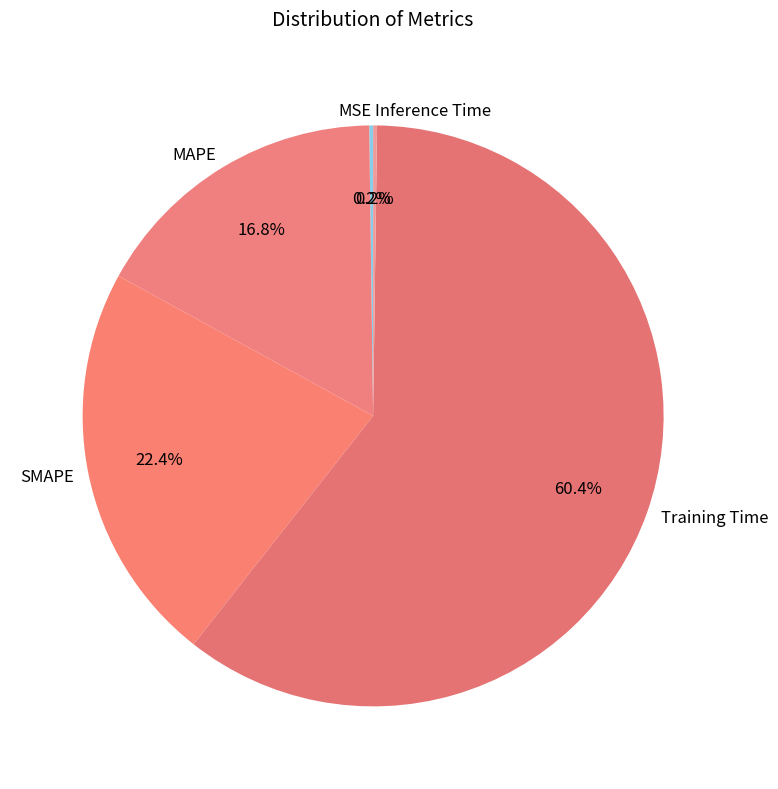

To the nearest percent, what is the average slice percentage?

20%